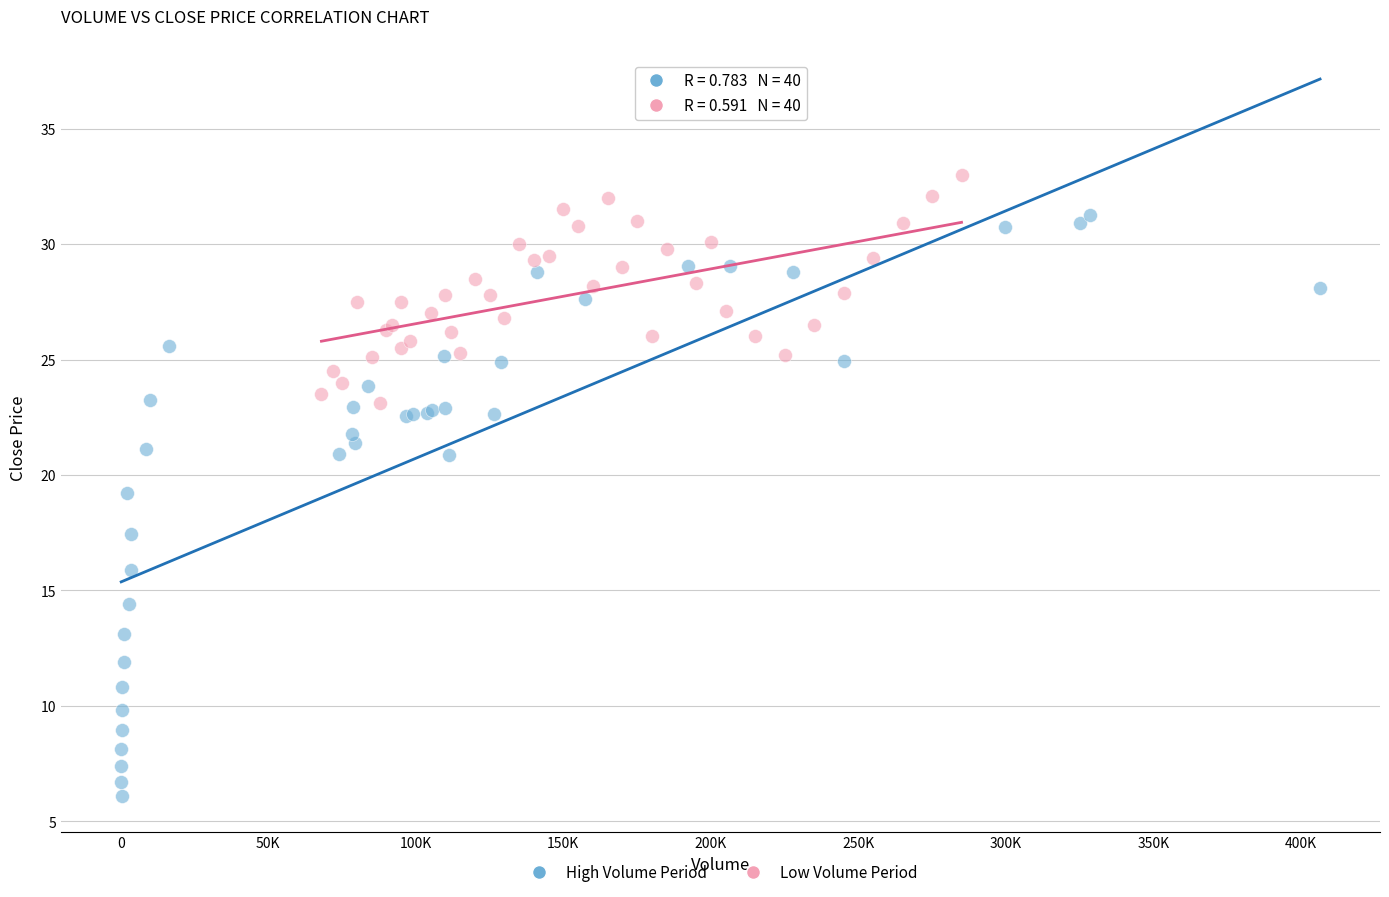

Which series has the widest spread of Y values?

High Volume Period